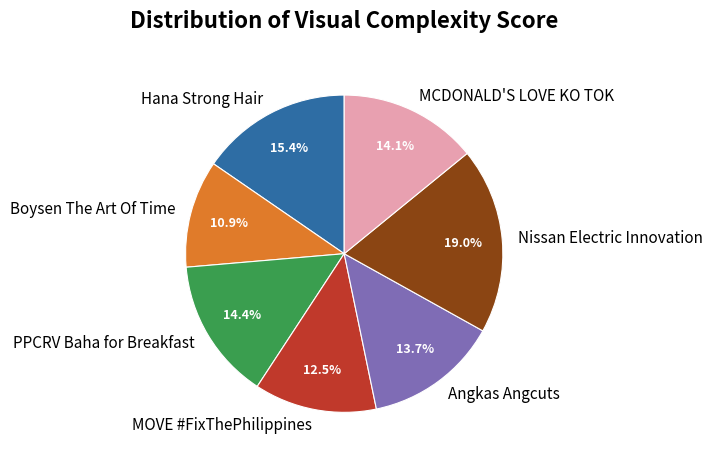

Combined, do MCDONALD'S LOVE KO TOK and MOVE #FixThePhilippines account for over 50%?

No